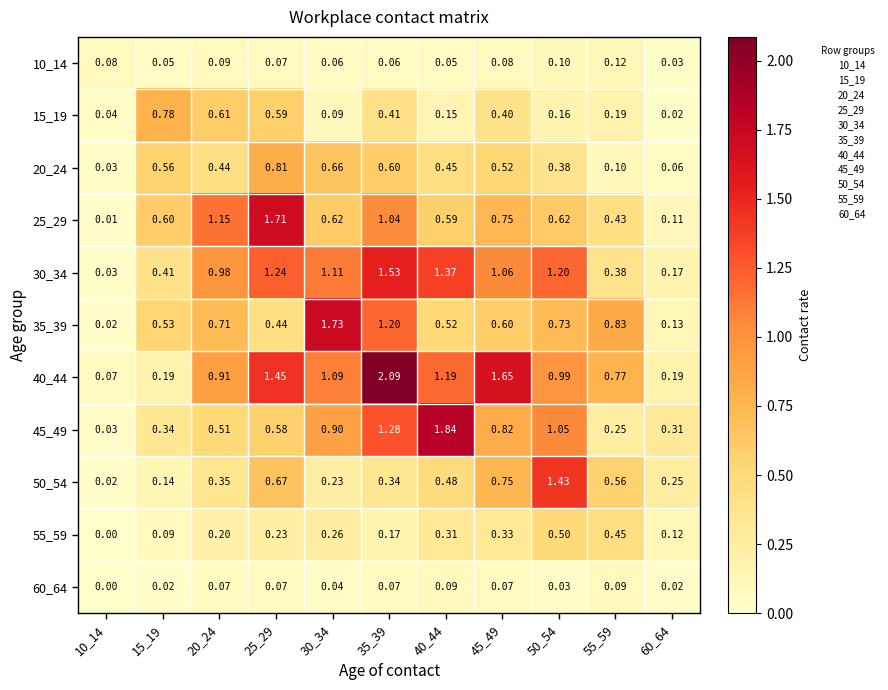

At how many categories does at least one series exceed 2?

1